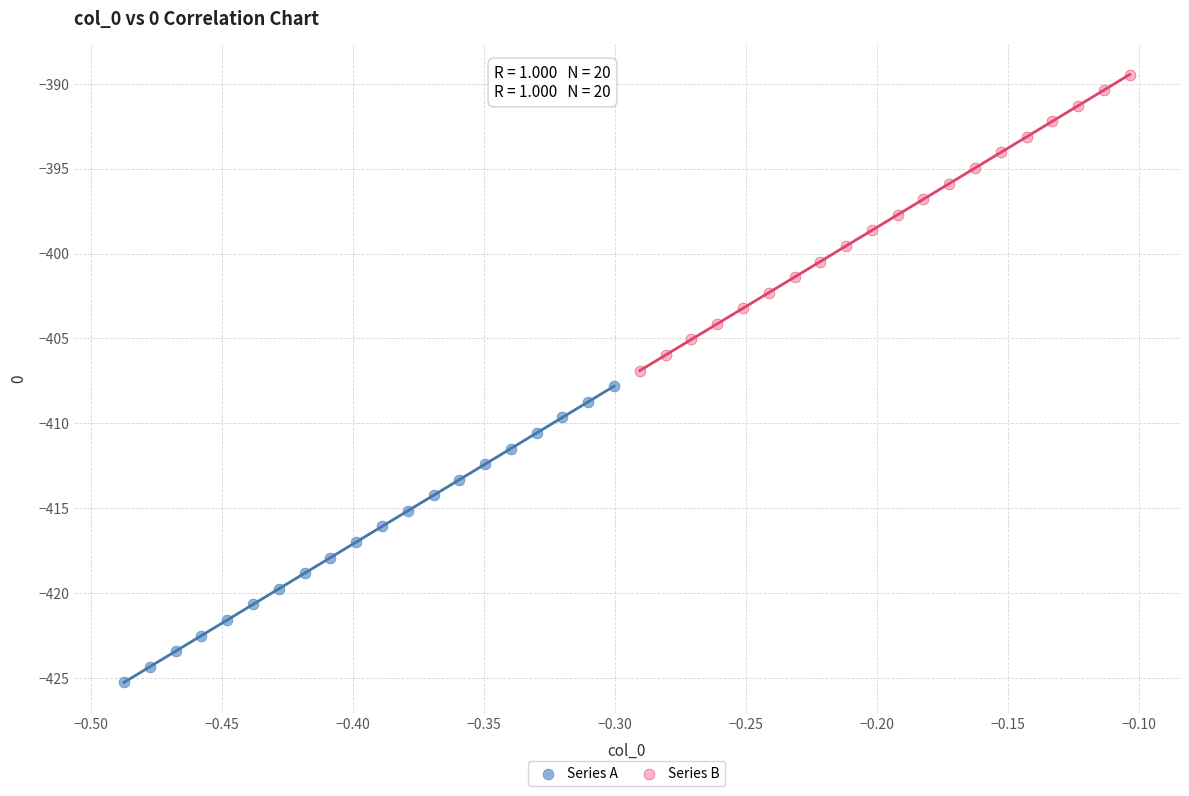

Which series contains the lowest Y value?

Series A